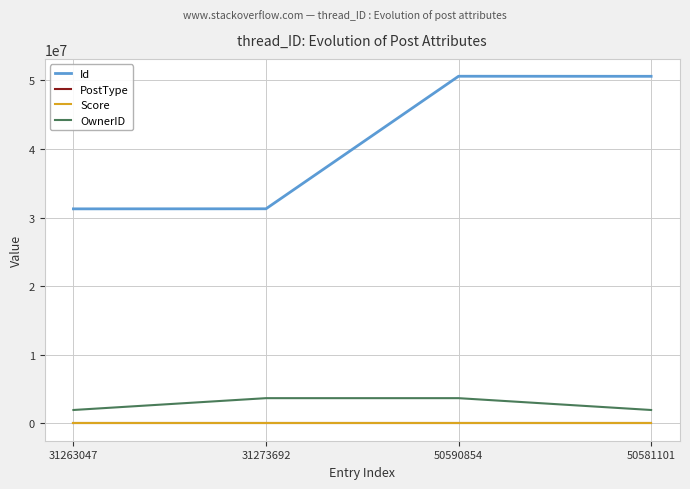

Is it true that Id equals 12114057 at 31263047?

False